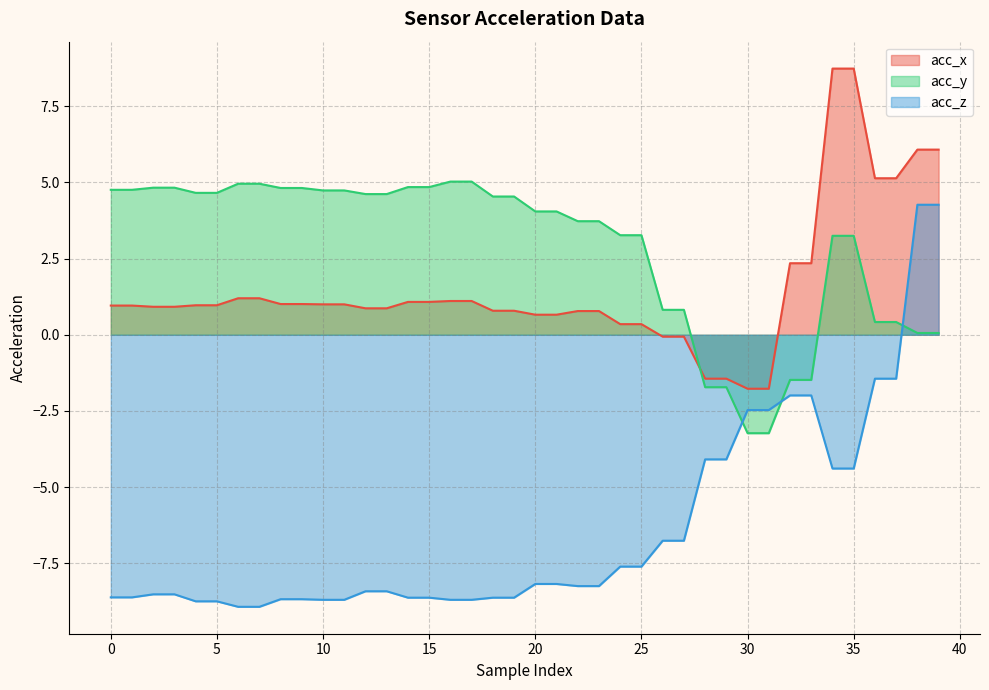

True or false: acc_y has more than 2 interior local peaks.

False